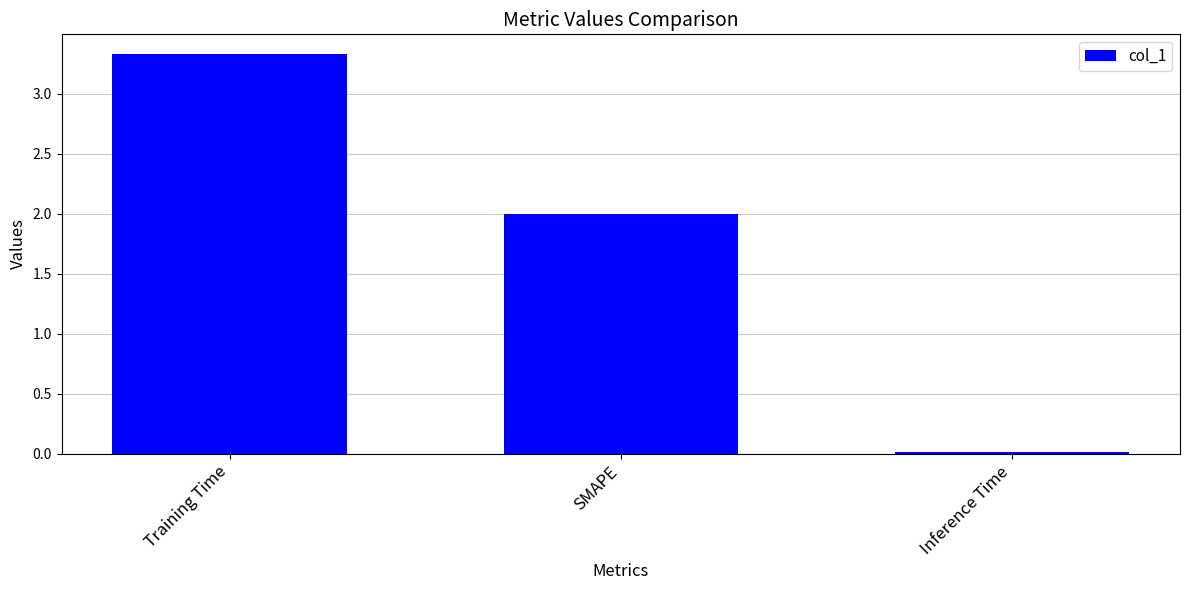

List the labels in order of value, smallest first.

Inference Time, SMAPE, Training Time